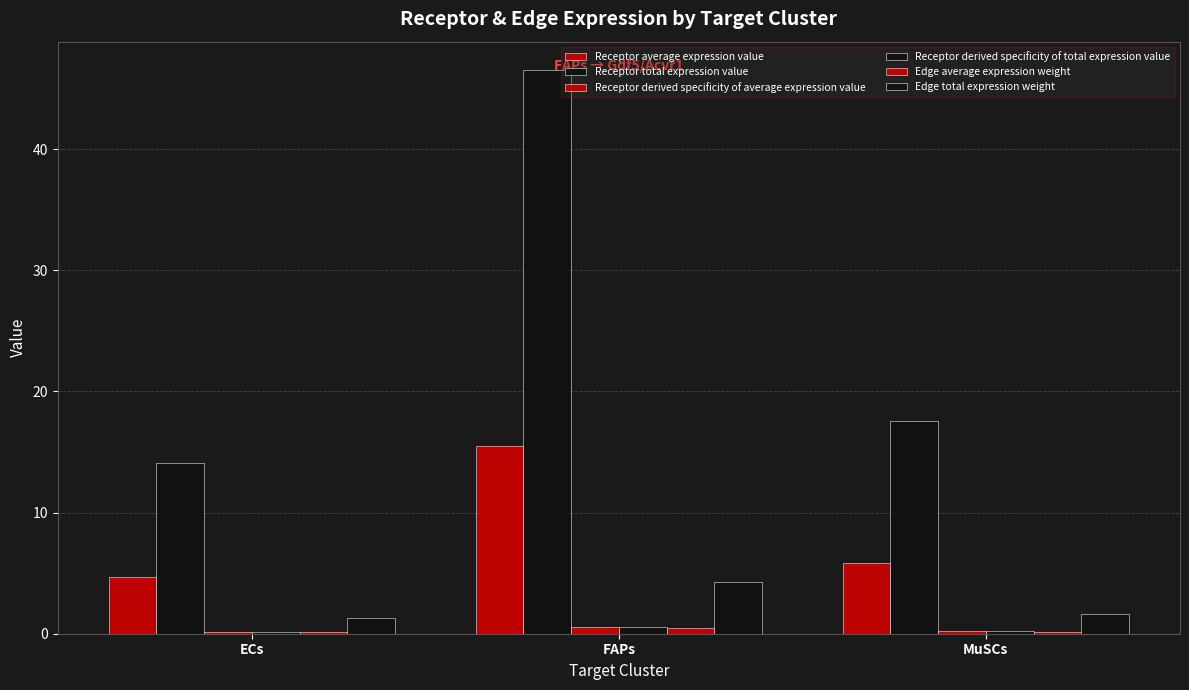

Rank the series at FAPs from highest to lowest value.

Receptor total expression value, Receptor average expression value, Edge total expression weight, Receptor derived specificity of average expression value, Receptor derived specificity of total expression value, Edge average expression weight